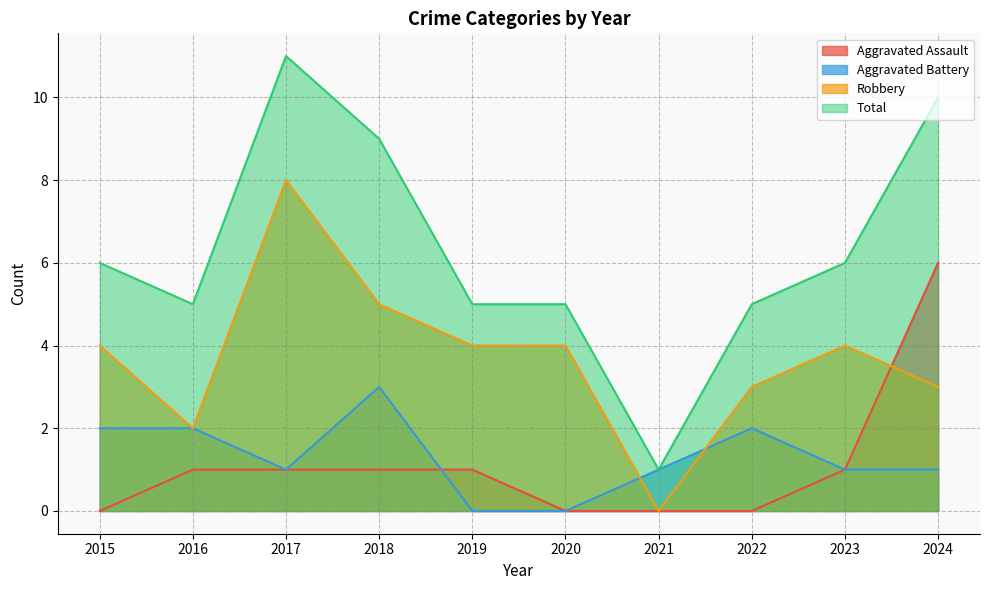

At 2023, list the series in order from largest to smallest.

Total, Robbery, Aggravated Assault, Aggravated Battery